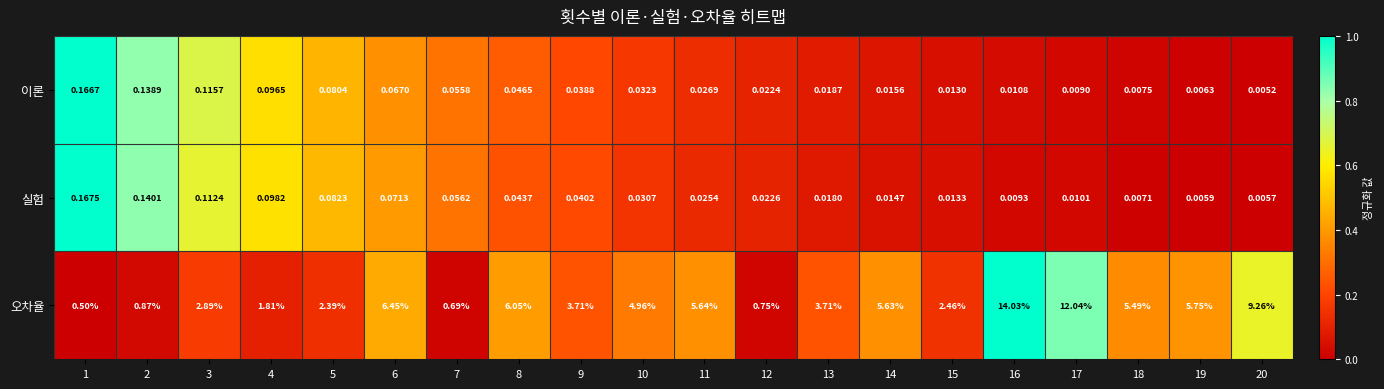

Which series has the largest total across all categories?

오차율